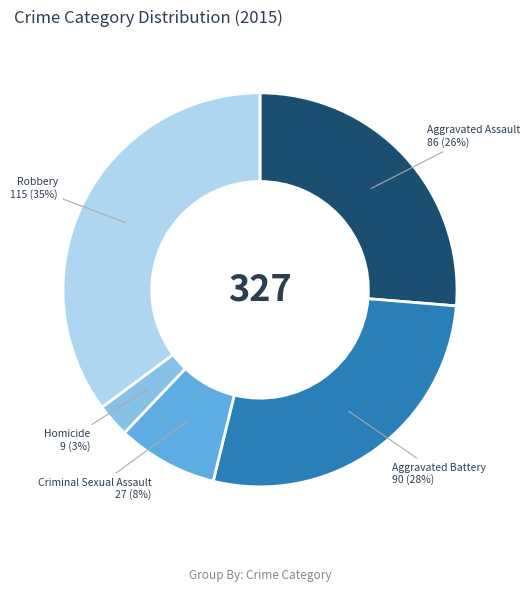

Is there a majority slice in this chart?

No